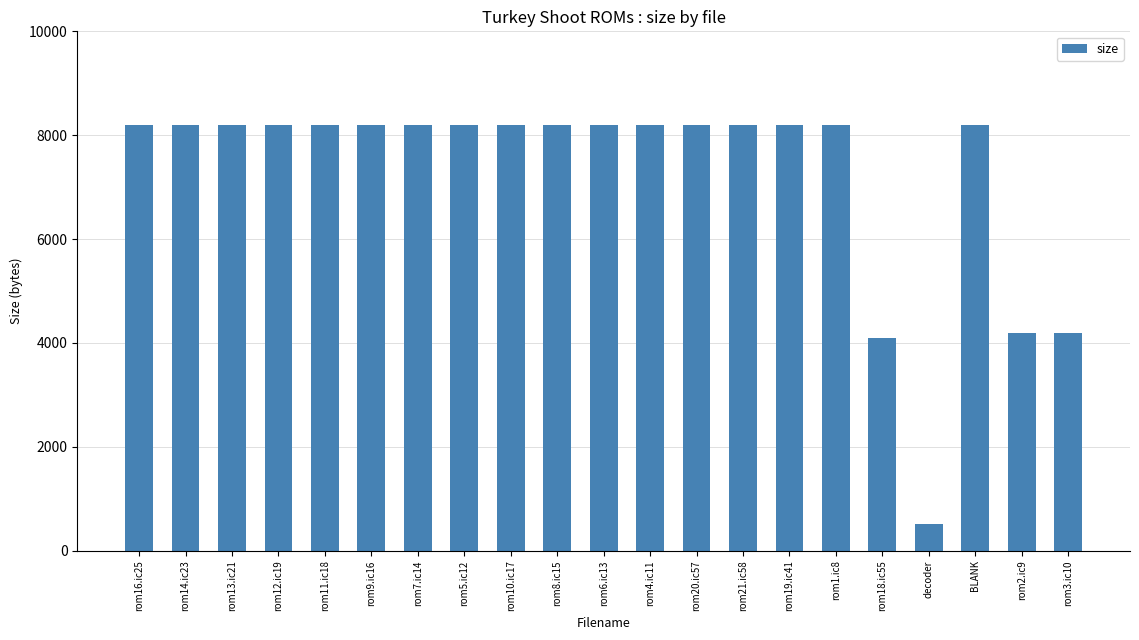

What is the difference between the second highest and second lowest values?

4096